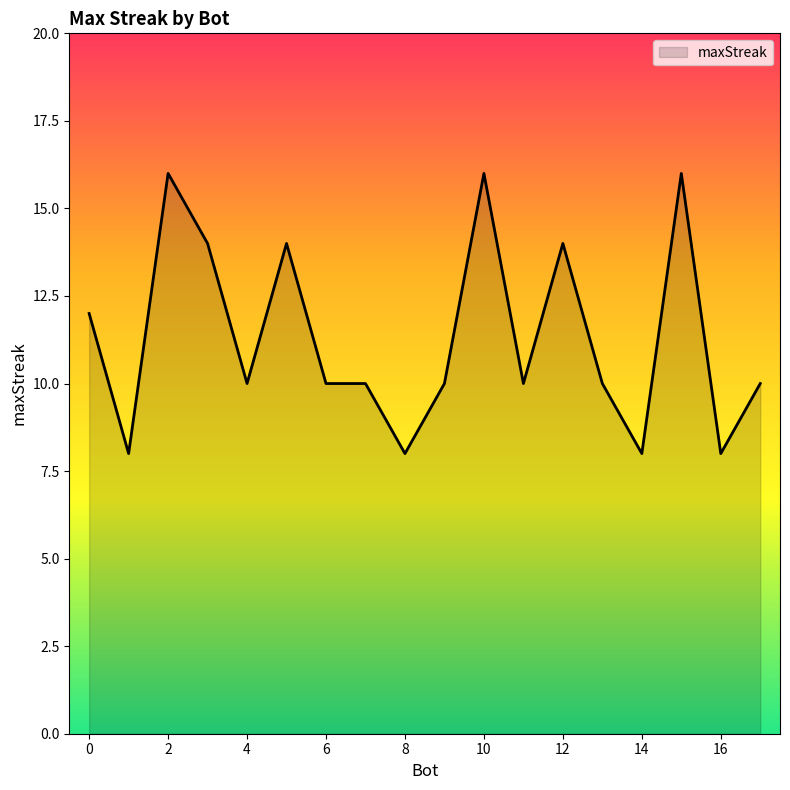

Does the chart have visible grid lines?

No